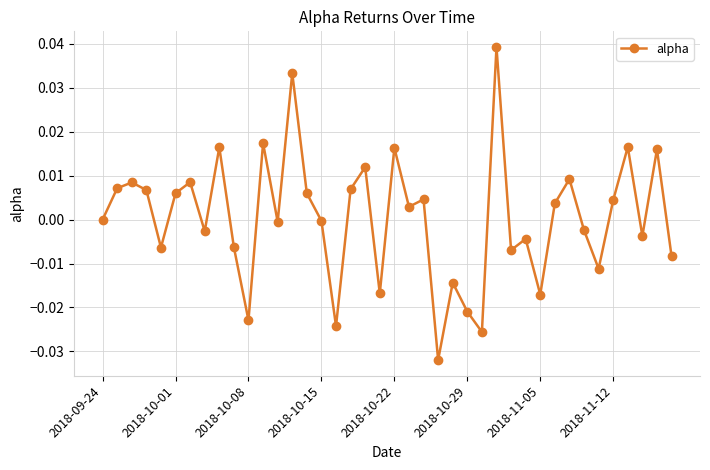

True or false: the data has more than 0 interior local peaks.

True